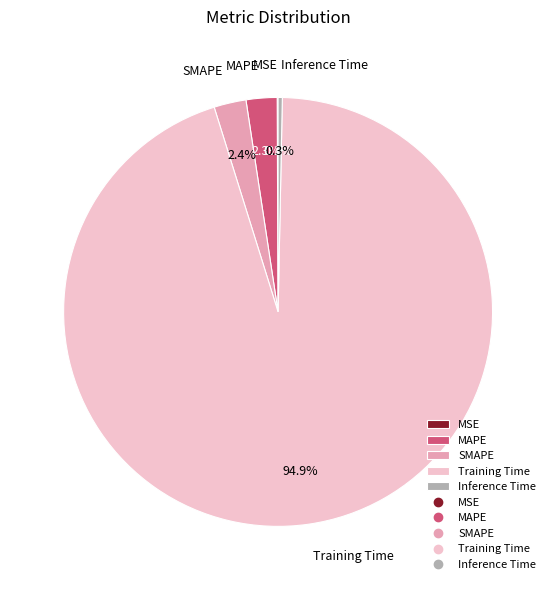

Which slice is the largest?

Training Time